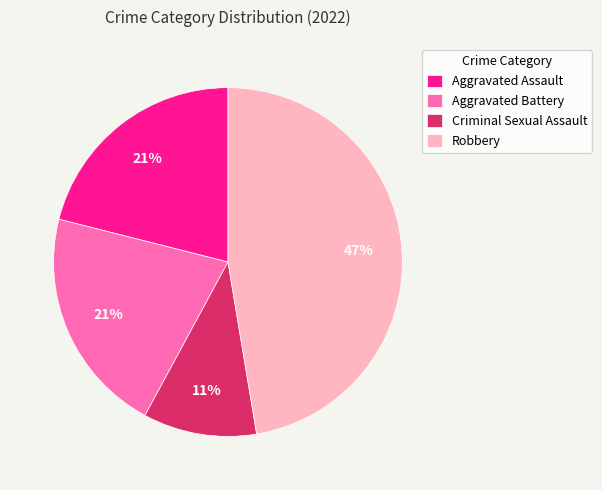

Is there any slice that represents more than half of the pie?

No